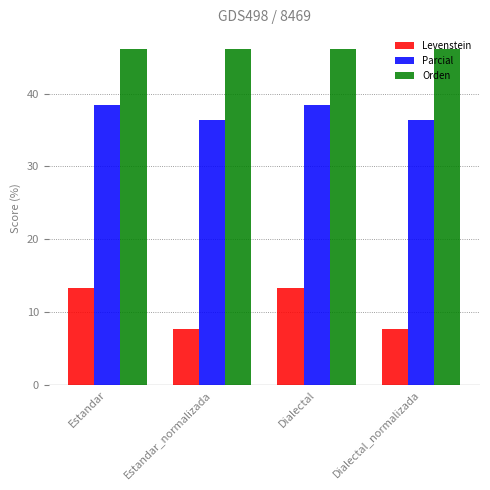

Reading left to right, what are all the values shown in this chart?

Levenstein: Estandar=13.3	Estandar_normalizada=7.7	Dialectal=13.3	Dialectal_normalizada=7.7
Parcial: Estandar=38.5	Estandar_normalizada=36.4	Dialectal=38.5	Dialectal_normalizada=36.4
Orden: Estandar=46.2	Estandar_normalizada=46.2	Dialectal=46.2	Dialectal_normalizada=46.2